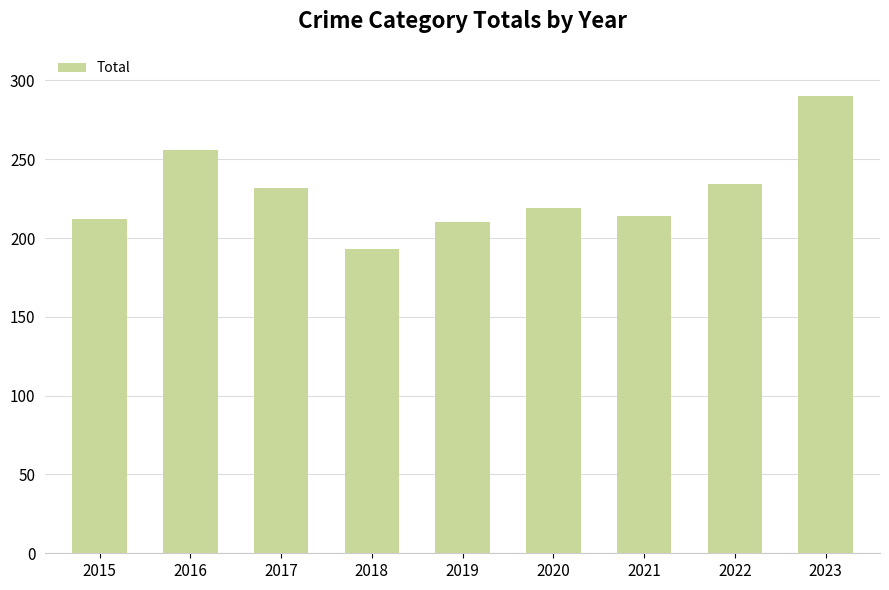

What is the sum of all values?

2060